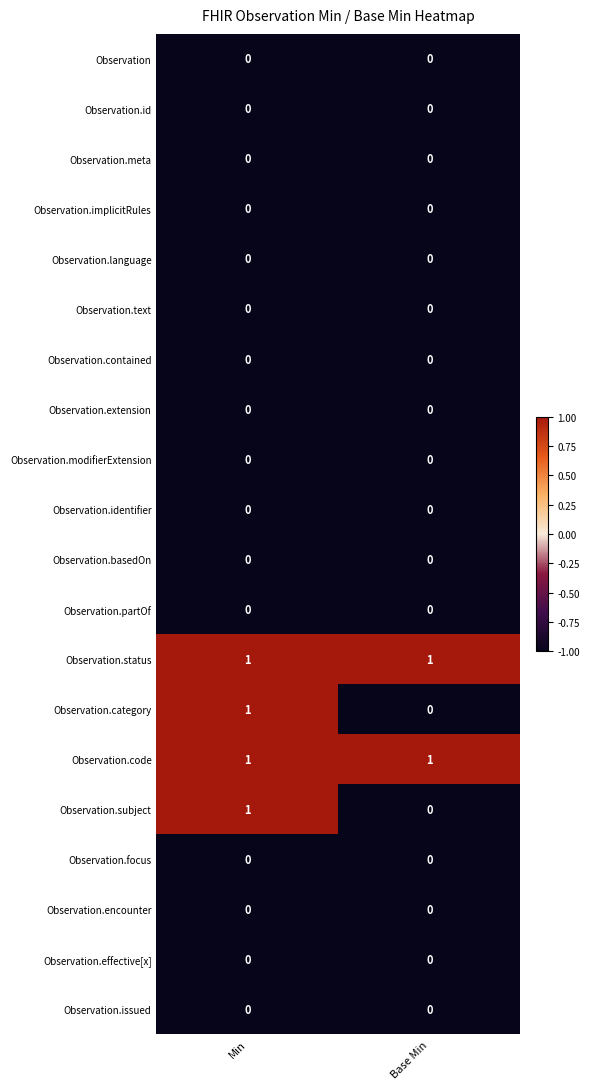

At which label is Observation.subject closest to 0?

Base Min